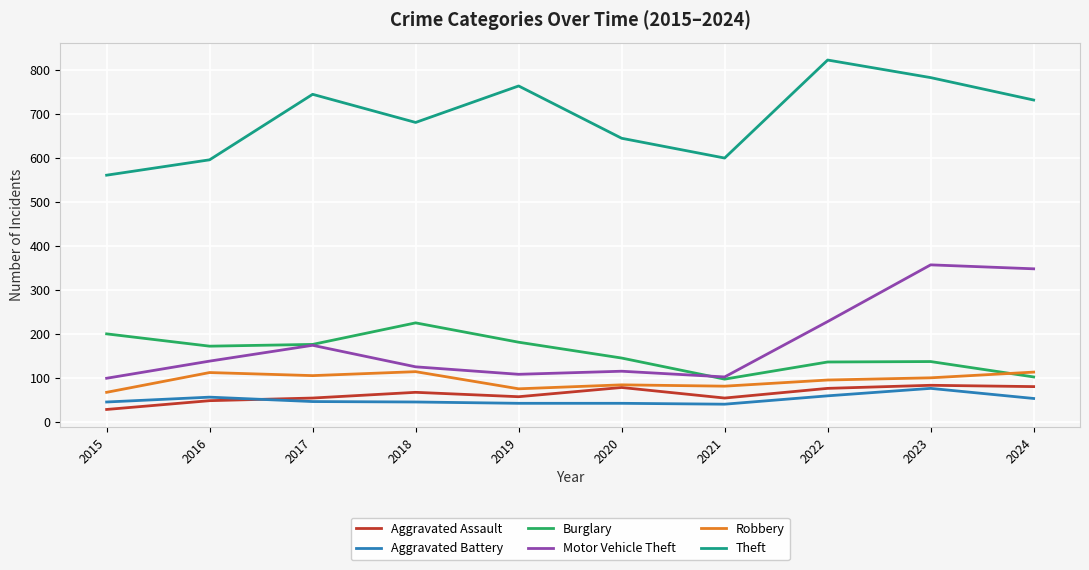

Between 2022 and 2023, which series saw the biggest shift?

Motor Vehicle Theft